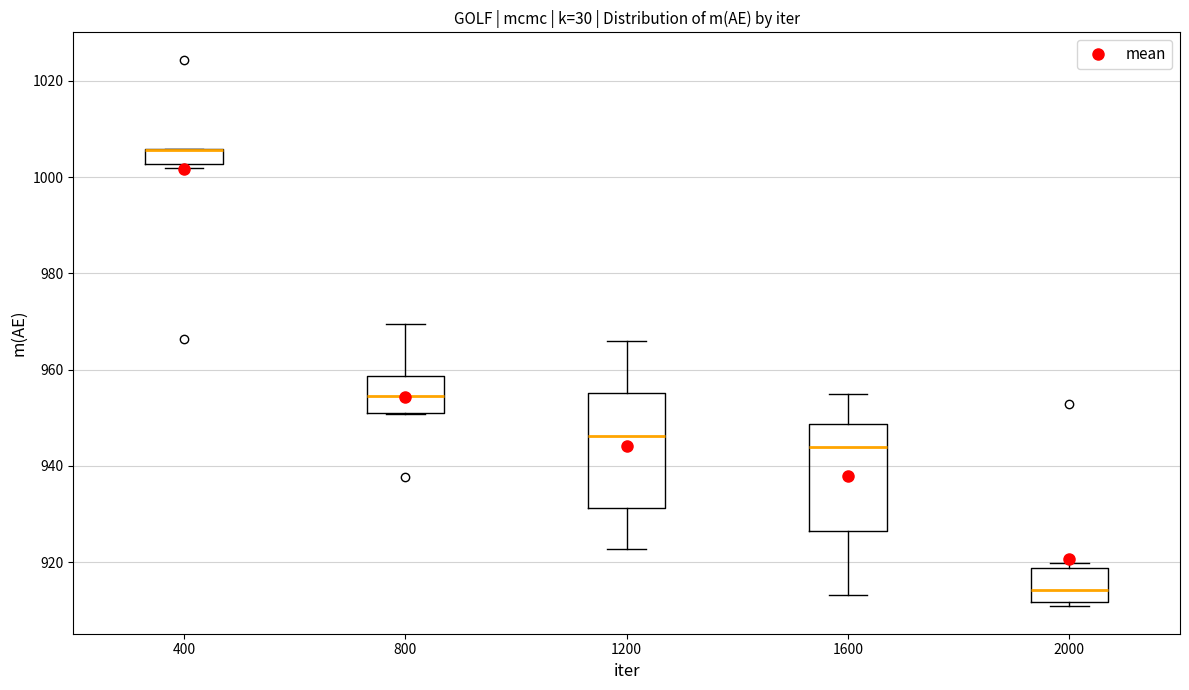

Reading left to right, read every box against the y-axis: the position of its median line, the range the box covers, and the ends of its whiskers. The values are not printed on the chart, so give them approximately, as read against the axis.

400: median 1006 (drawn on the box's upper edge), box 1002 to 1006, whiskers 1002 (just below the box's lower edge) to 1006
800: median 954, box 952 to 958, whiskers 950 to 970
1200: median 946, box 932 to 956, whiskers 922 to 966
1600: median 944, box 926 to 948, whiskers 914 to 954
2000: median 914, box 912 to 918, whiskers 910 to 920